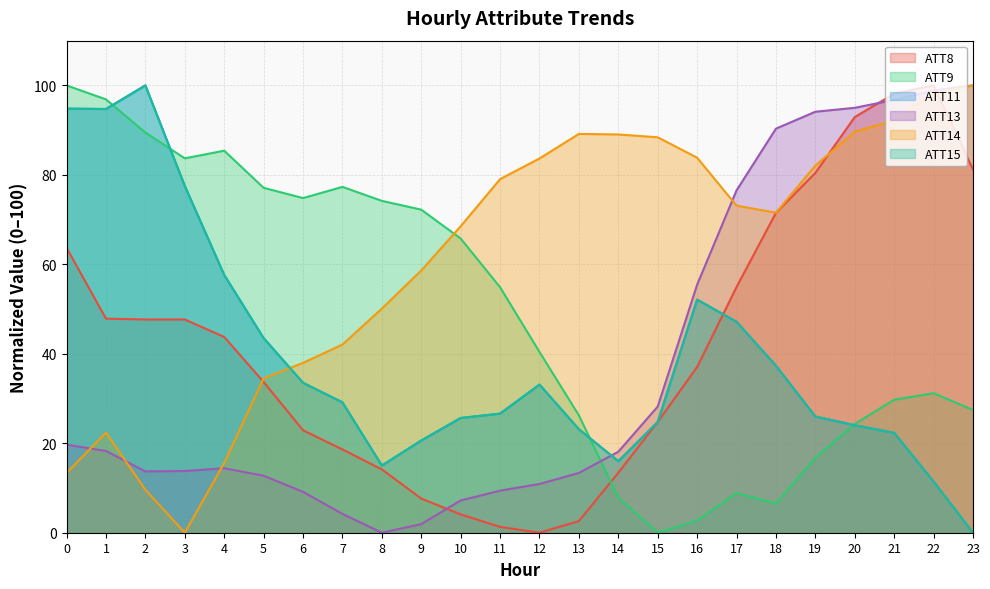

Does the chart display data point markers on the line(s)?

No